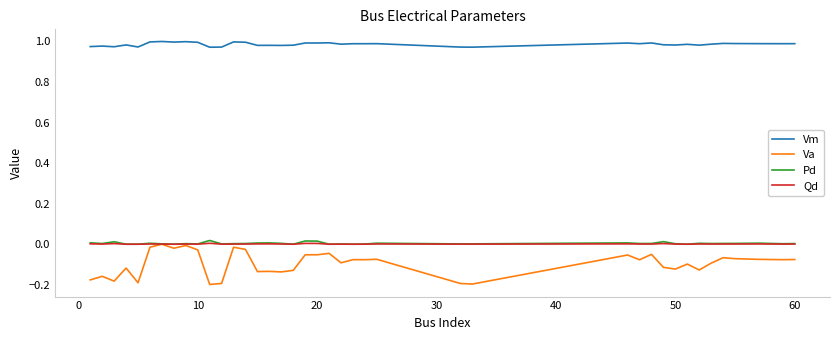

True or false: Vm and Pd cross at least once.

False